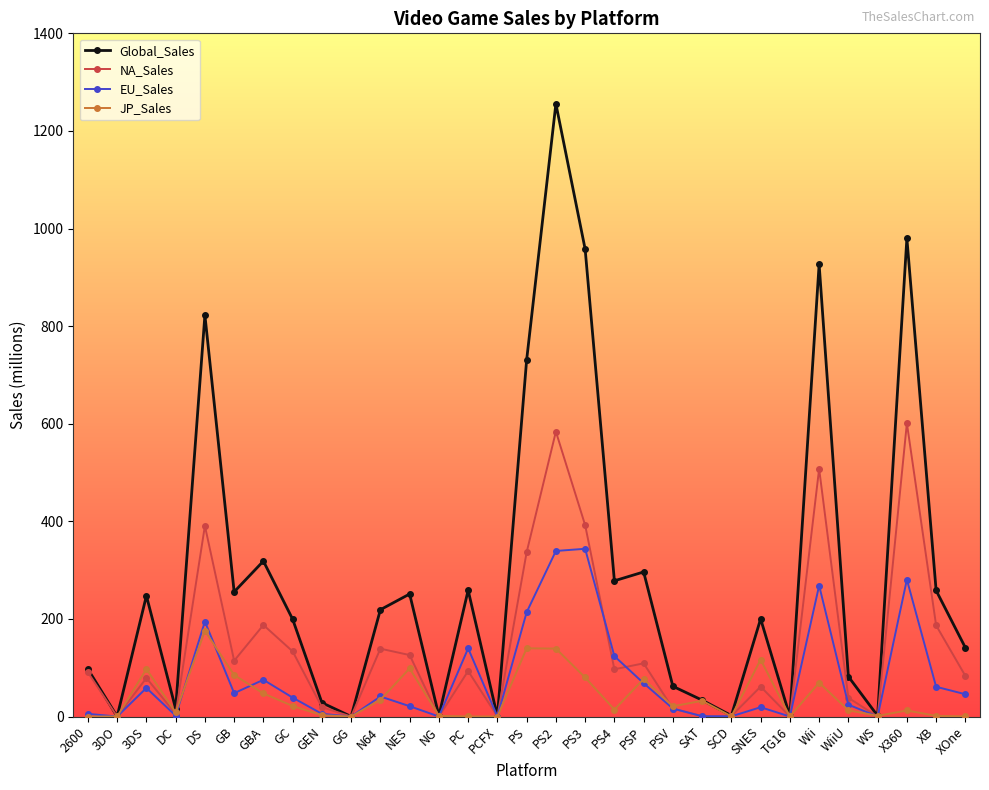

What position from the right is 3DS?

29